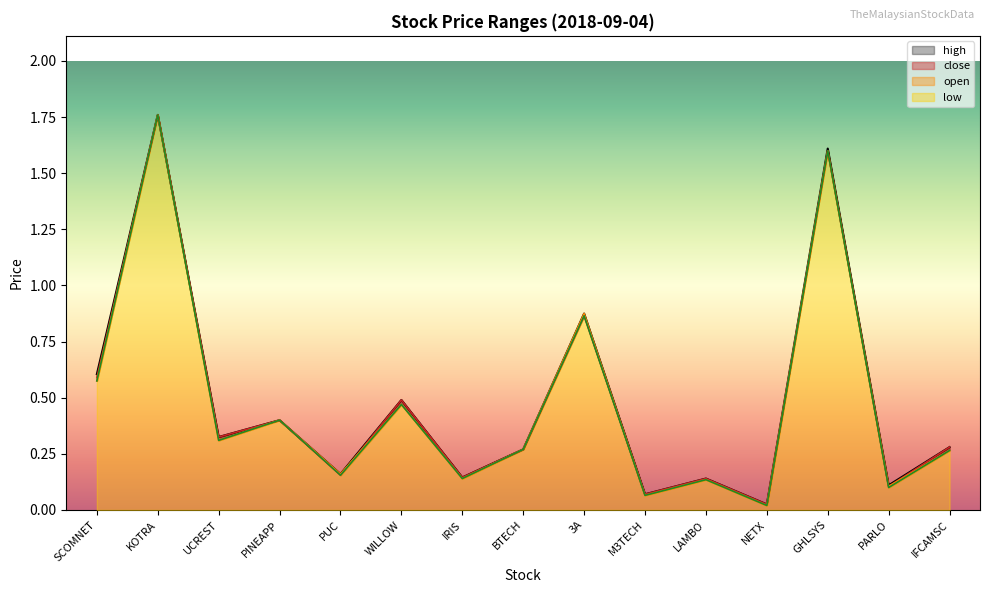

Between SCOMNET and KOTRA, which is larger?

KOTRA